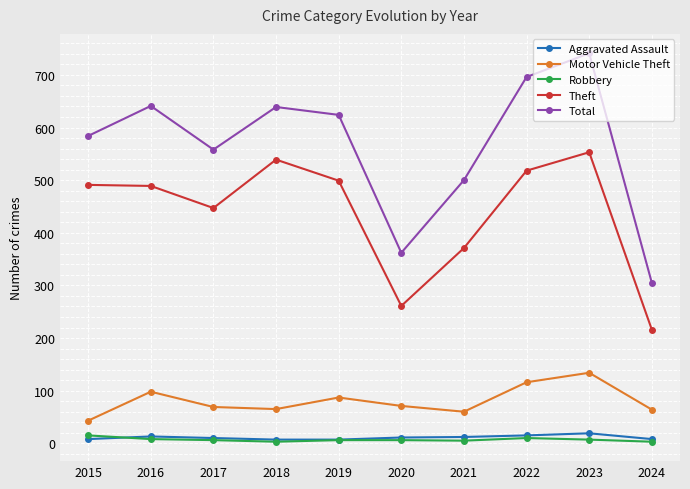

Which category has the highest value in the Total series?

2023